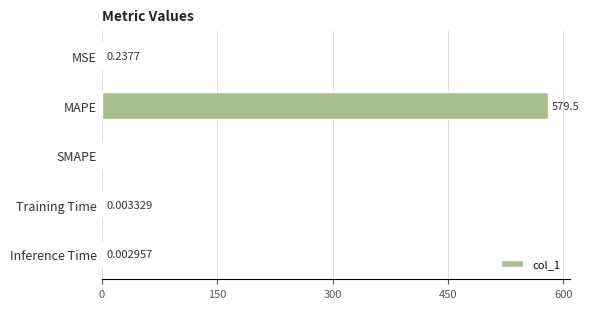

What is the change in value from MSE to MAPE?

+579.3